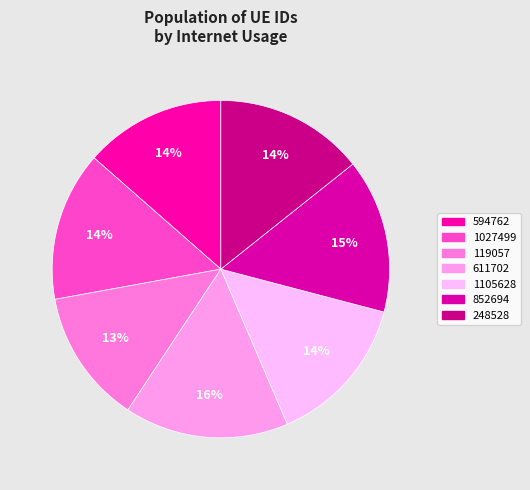

The 1105628 slice represents 23% of the pie. True or false?

False